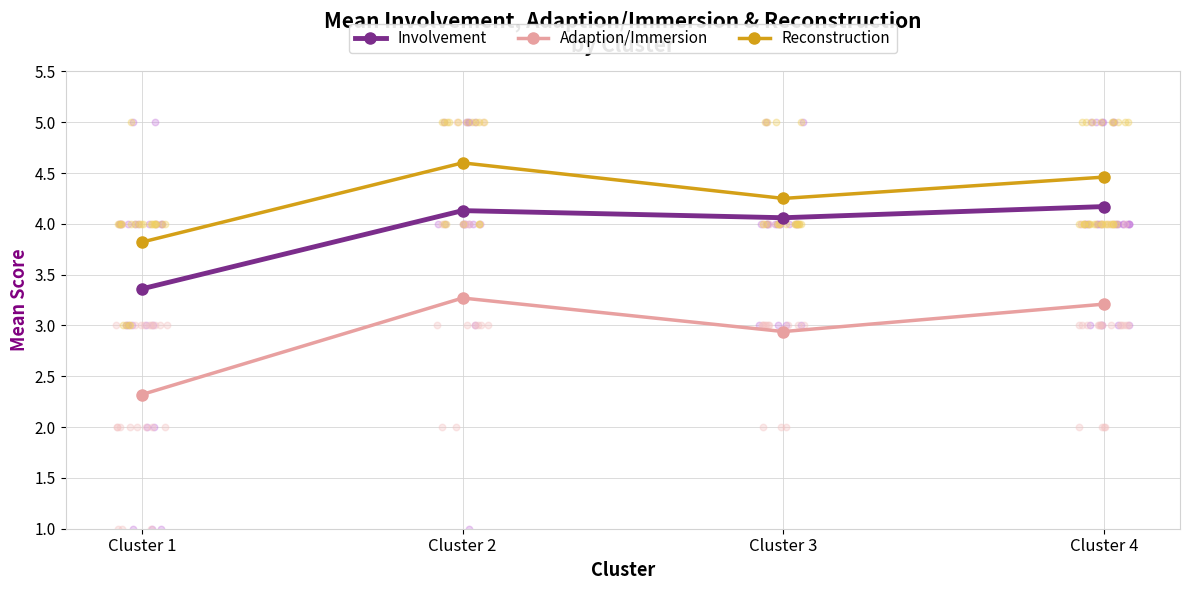

At how many categories does at least one series exceed 3?

4